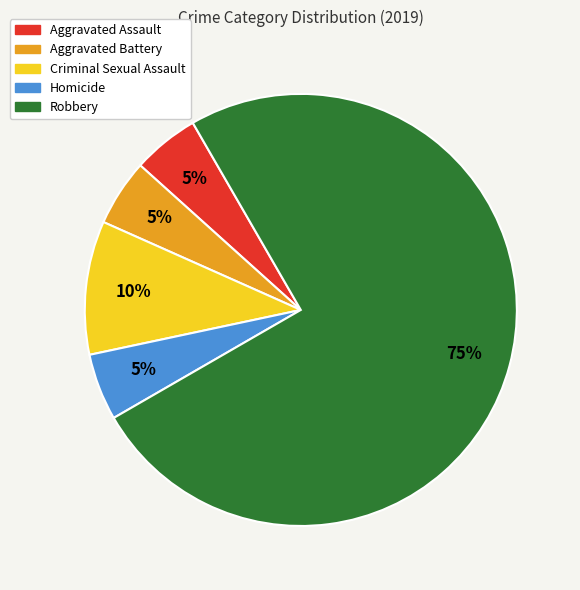

Is it true that Aggravated Battery is 5% of the pie?

True